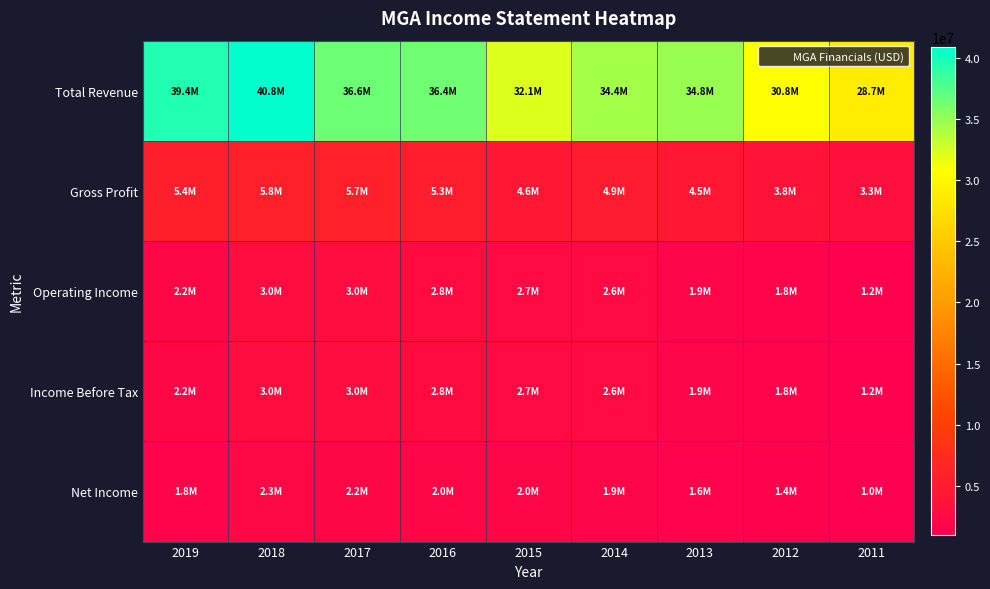

Reading left to right, what are all the values shown in this chart?

Total Revenue: 2019=39431000	2018=40827000	2017=36588000	2016=36445000	2015=32134000	2014=34403000	2013=34835000	2012=30837000	2011=28748000
Gross Profit: 2019=5409000	2018=5772000	2017=5693000	2016=5322000	2015=4575000	2014=4935000	2013=4548000	2012=3818000	2011=3314000
Operating Income: 2019=2223000	2018=2951000	2017=2985000	2016=2780000	2015=2651000	2014=2605000	2013=1905000	2012=1750000	2011=1217000
Income Before Tax: 2019=2223000	2018=2951000	2017=2985000	2016=2780000	2015=2651000	2014=2605000	2013=1905000	2012=1750000	2011=1217000
Net Income: 2019=1765000	2018=2296000	2017=2196000	2016=2031000	2015=2013000	2014=1882000	2013=1561000	2012=1433000	2011=1018000